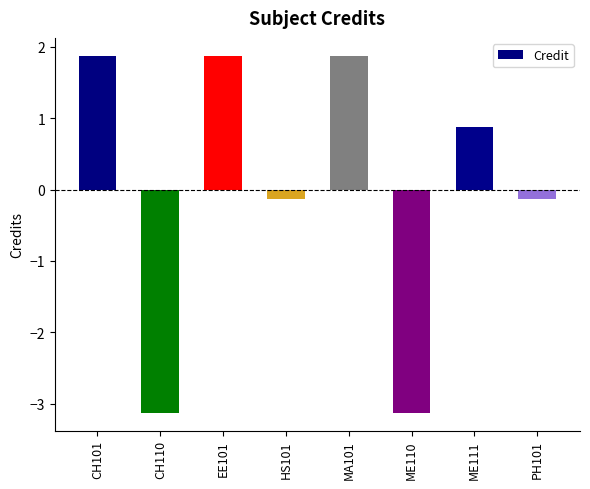

The chart shows a value of 1.9 at CH101. True or false?

True